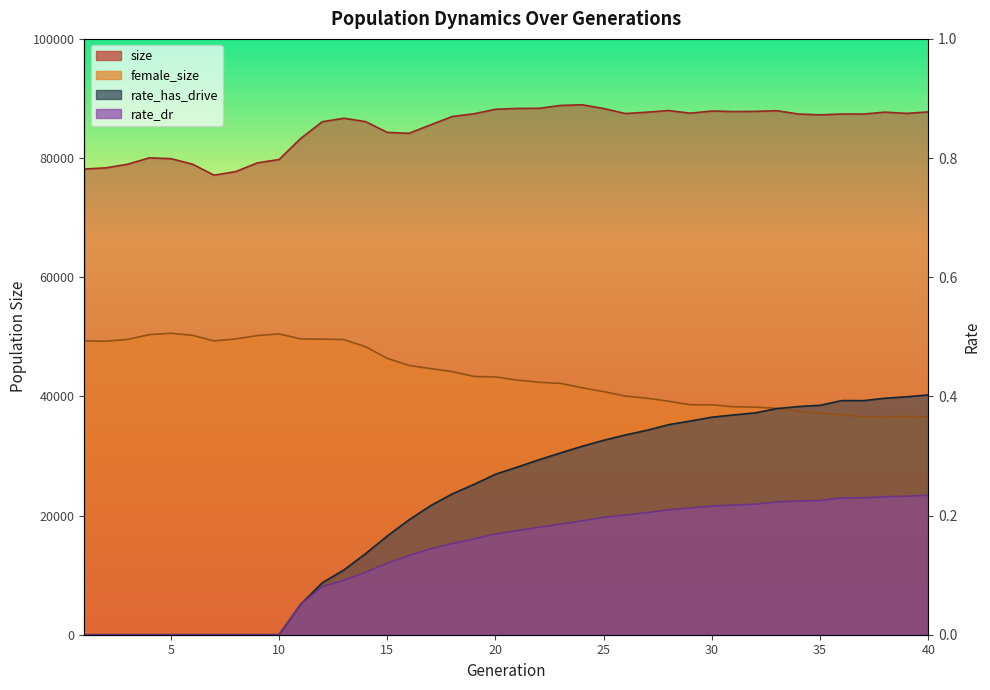

Rank the series by their maximum value, from lowest to highest.

rate_dr, rate_has_drive, female_size, size